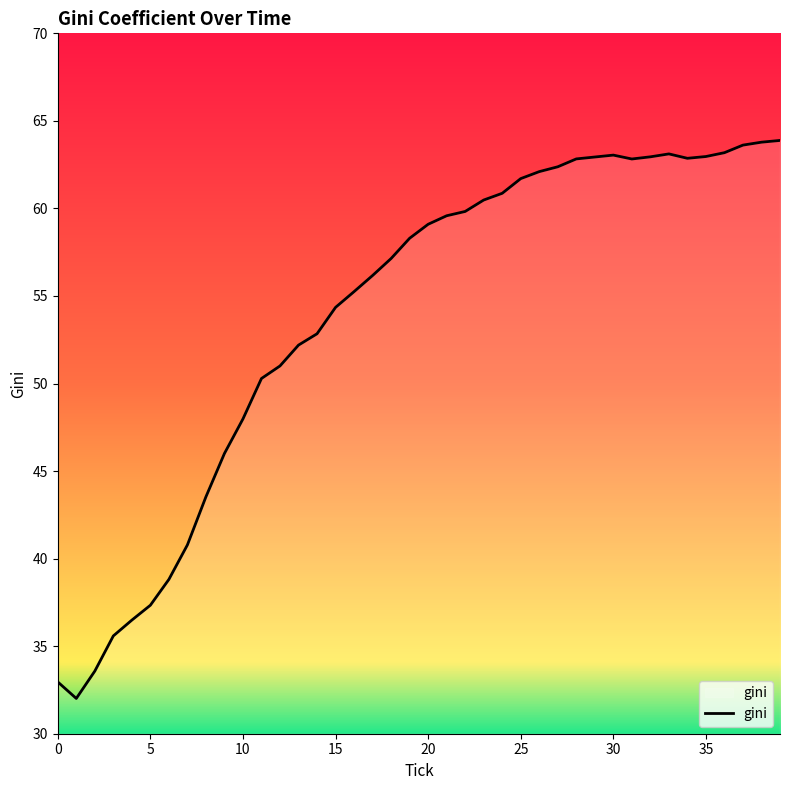

What is the greatest value displayed?

63.9